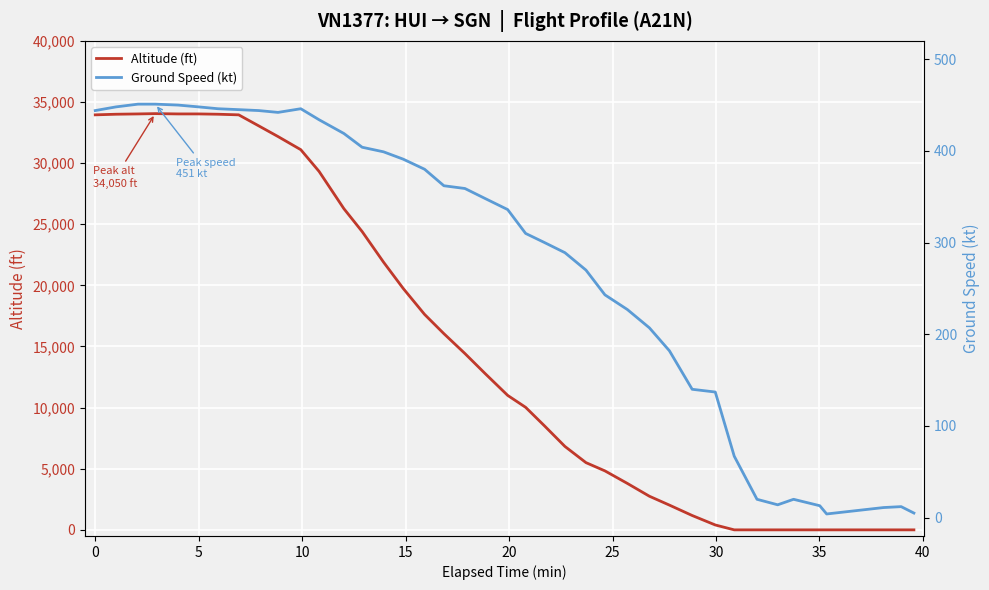

Does the chart display data point markers on the line(s)?

No